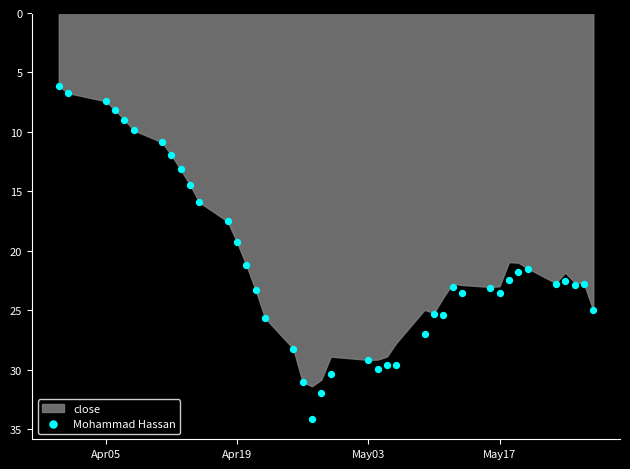

What Y value in the scatter plot is closest to 20?

19.3